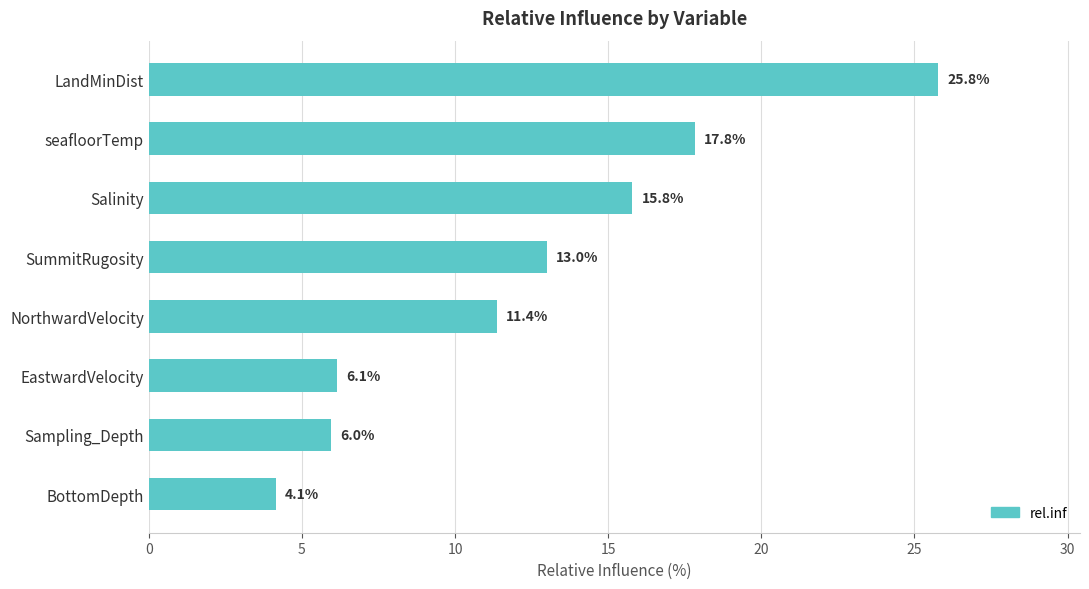

Rank the categories by value from highest to lowest.

LandMinDist, seafloorTemp, Salinity, SummitRugosity, NorthwardVelocity, EastwardVelocity, Sampling_Depth, BottomDepth